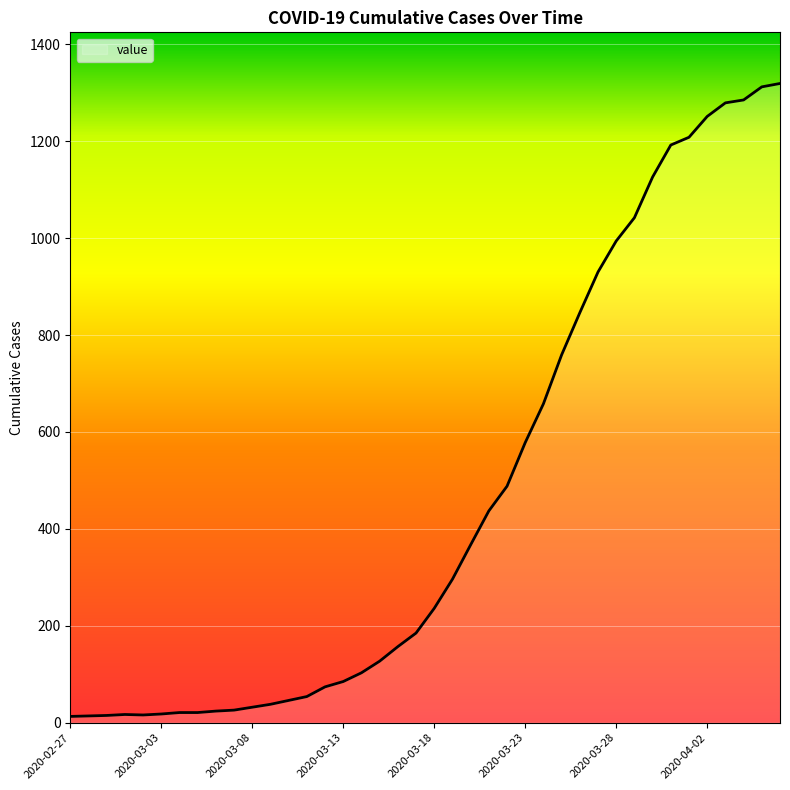

What is the difference between the maximum and minimum values?

1306